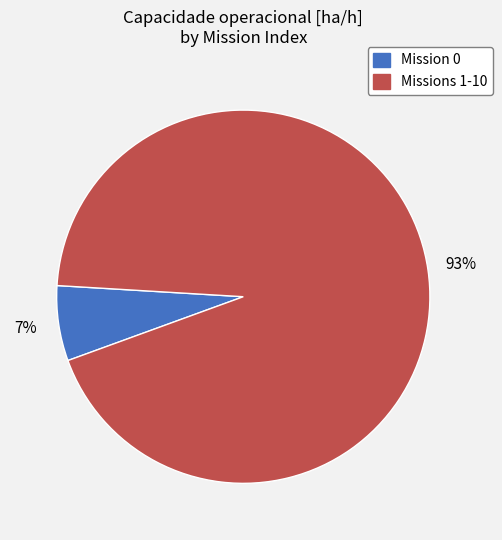

To the nearest percent, what is the average slice percentage?

50%